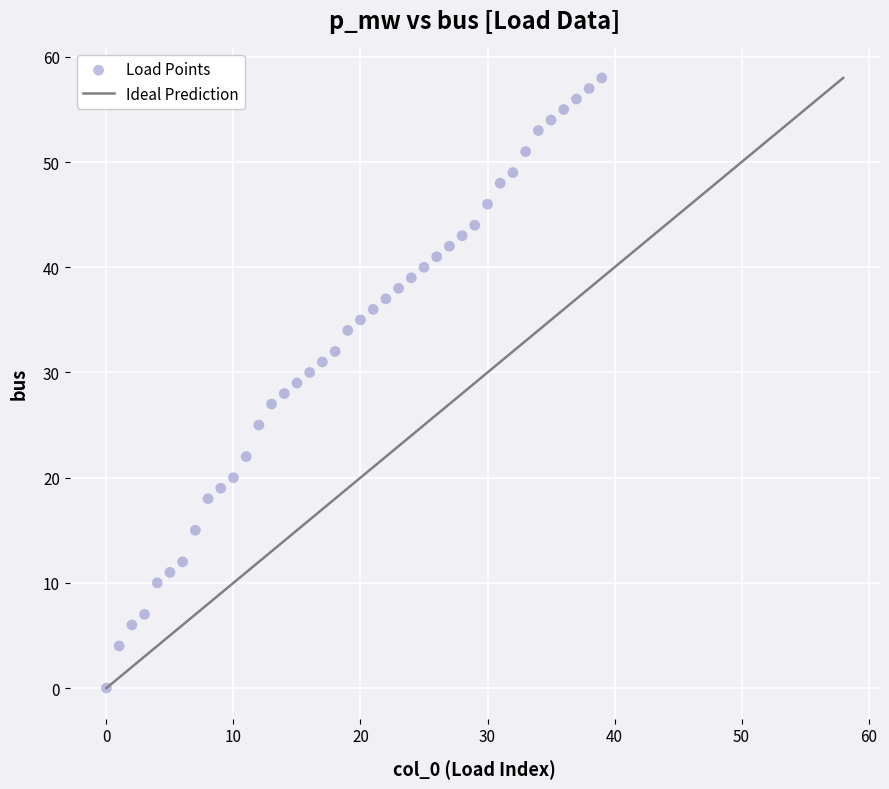

What is the range of Y values (max minus min)?

58